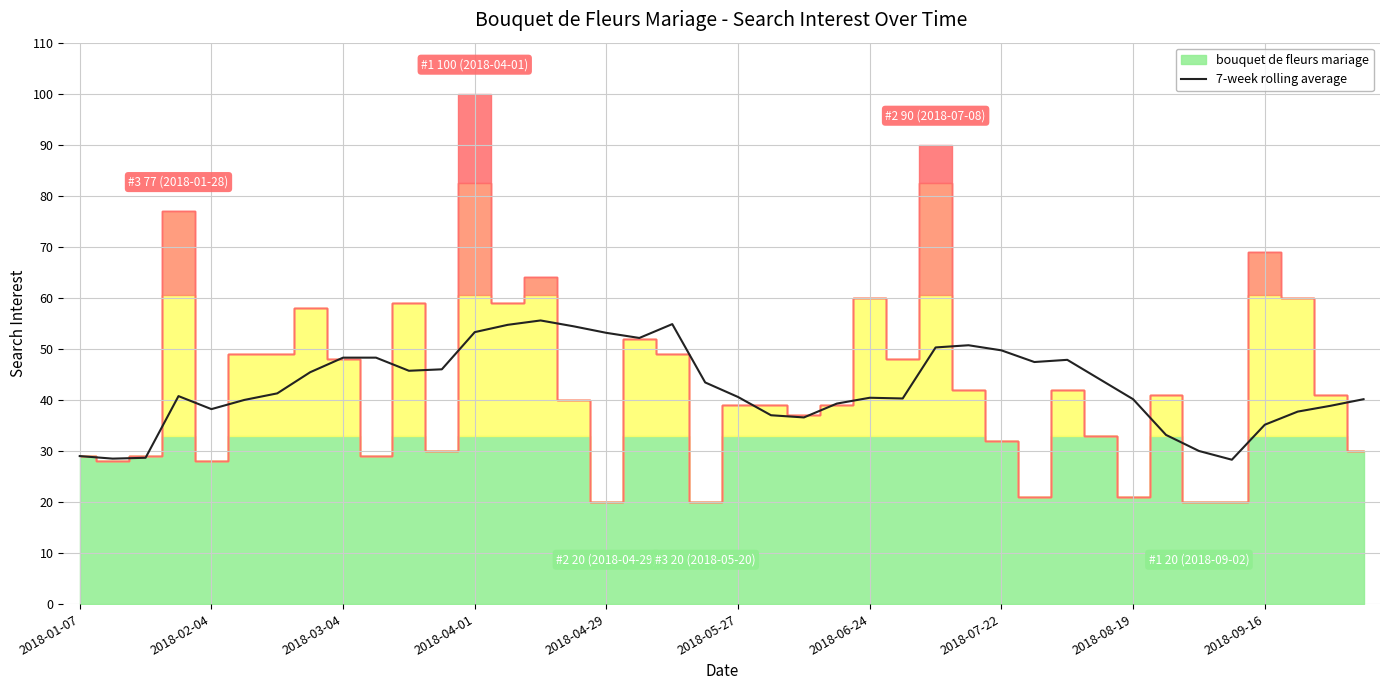

Does the chart display data point markers on the line(s)?

No